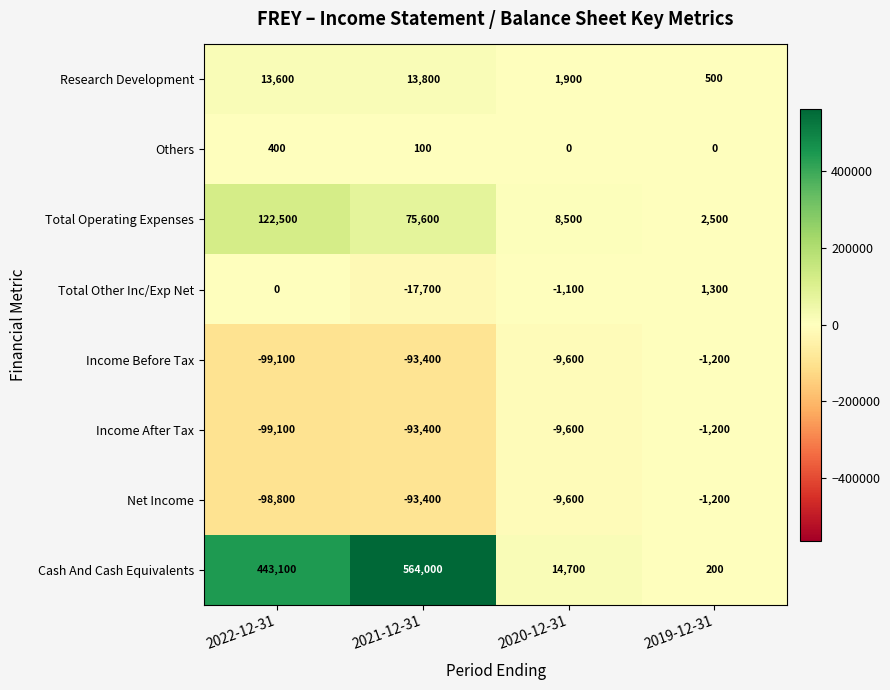

What is the average value of the Income After Tax series?

-50825